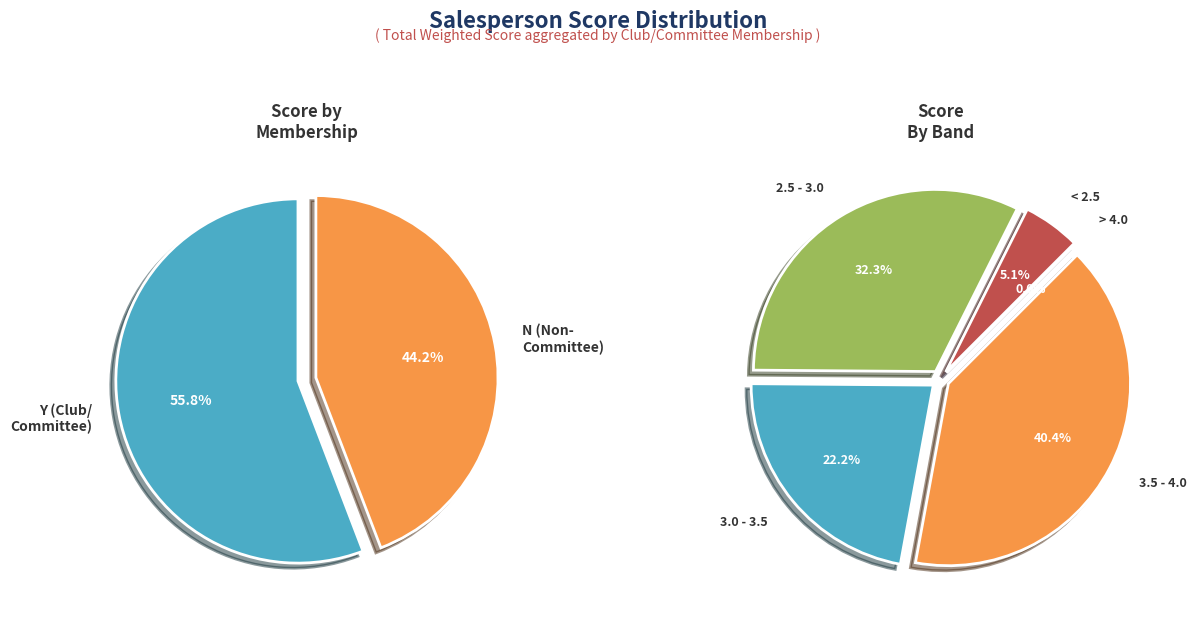

Which has a higher value, Y or N?

Y